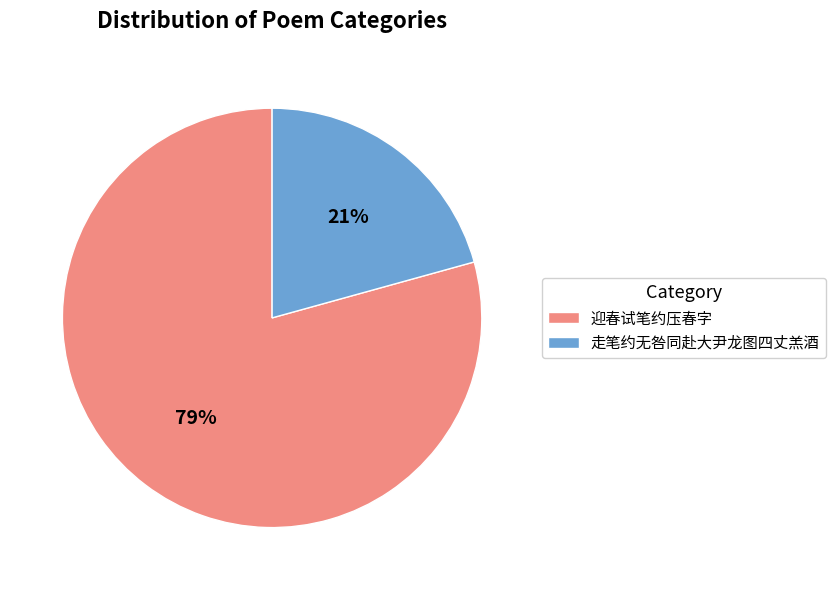

True or false: 迎春试笔约压春字 accounts for 79% of the total.

True